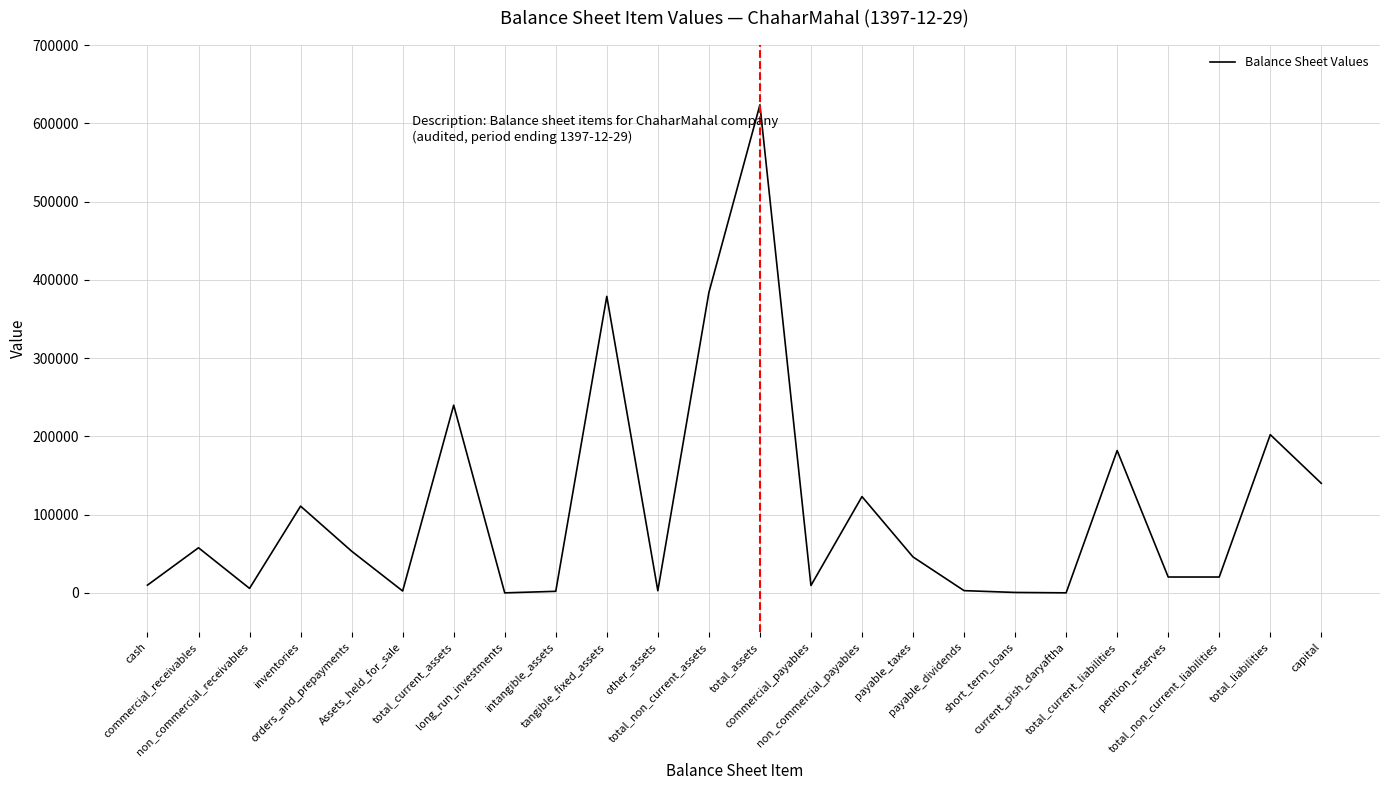

At which category does the data reach its first local valley?

non_commercial_receivables